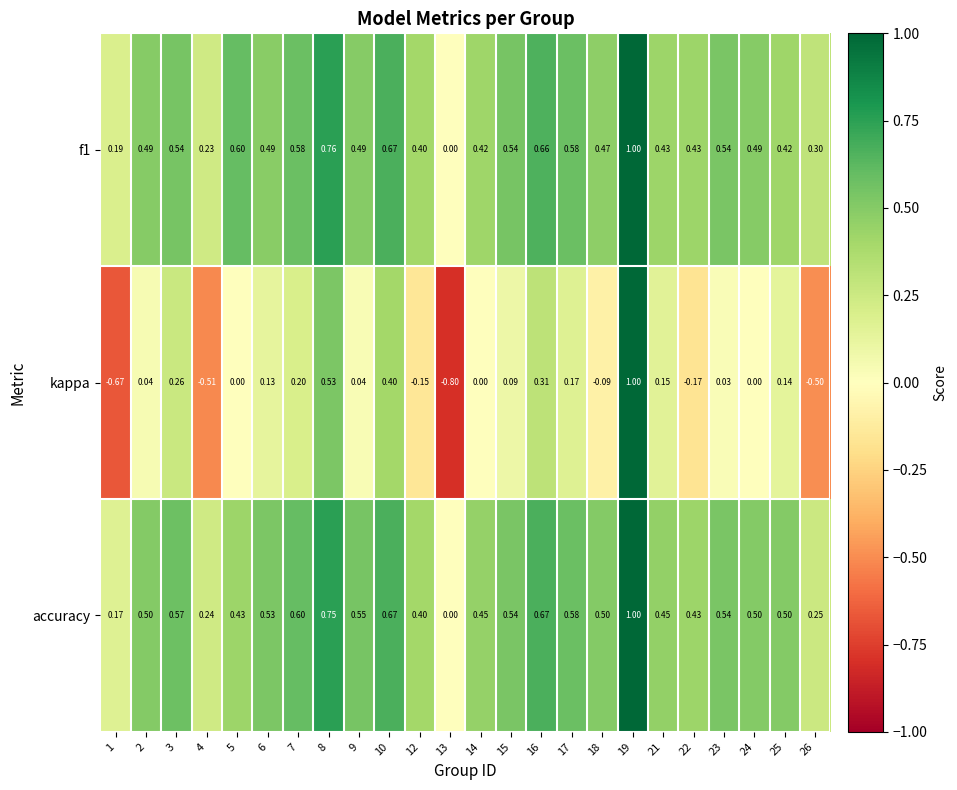

Which series changed the most between 16 and 17?

kappa